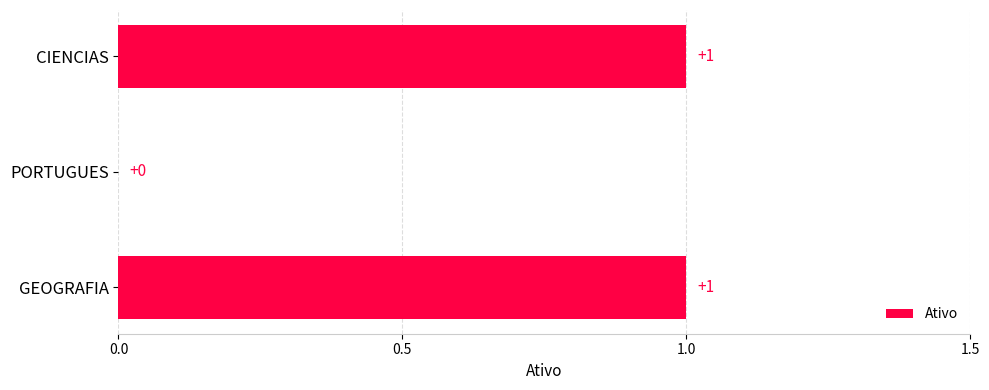

How many series are shown in this chart?

1